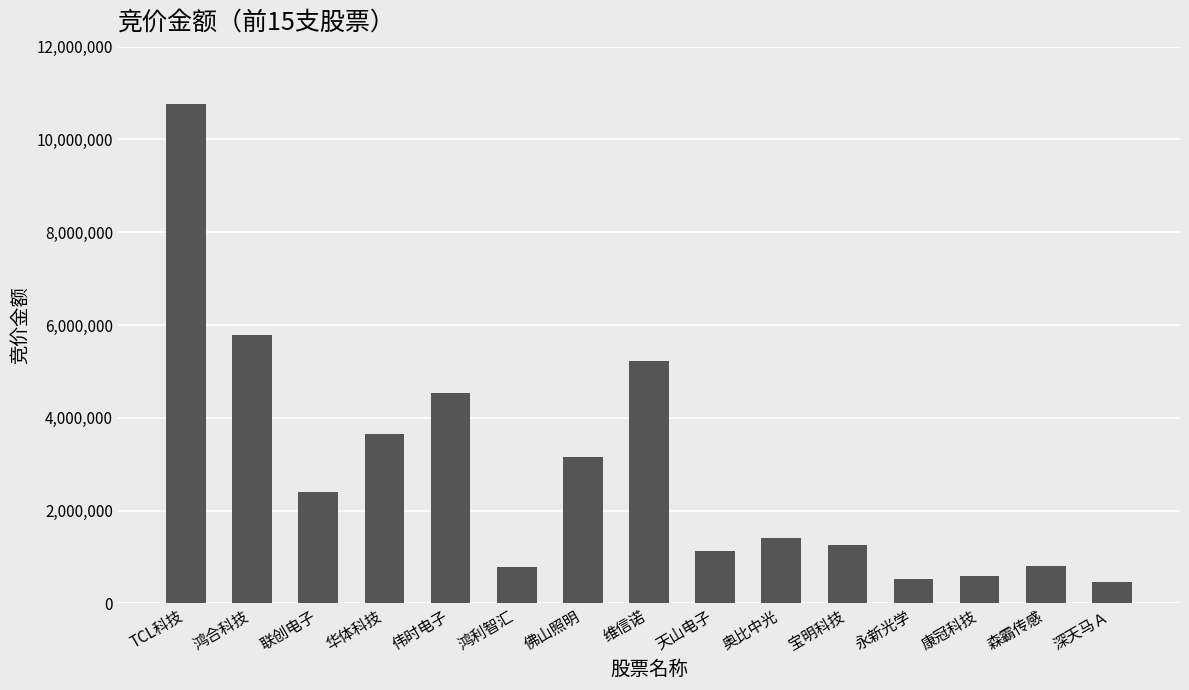

What is the change in value from 佛山照明 to 康冠科技?

-2558538